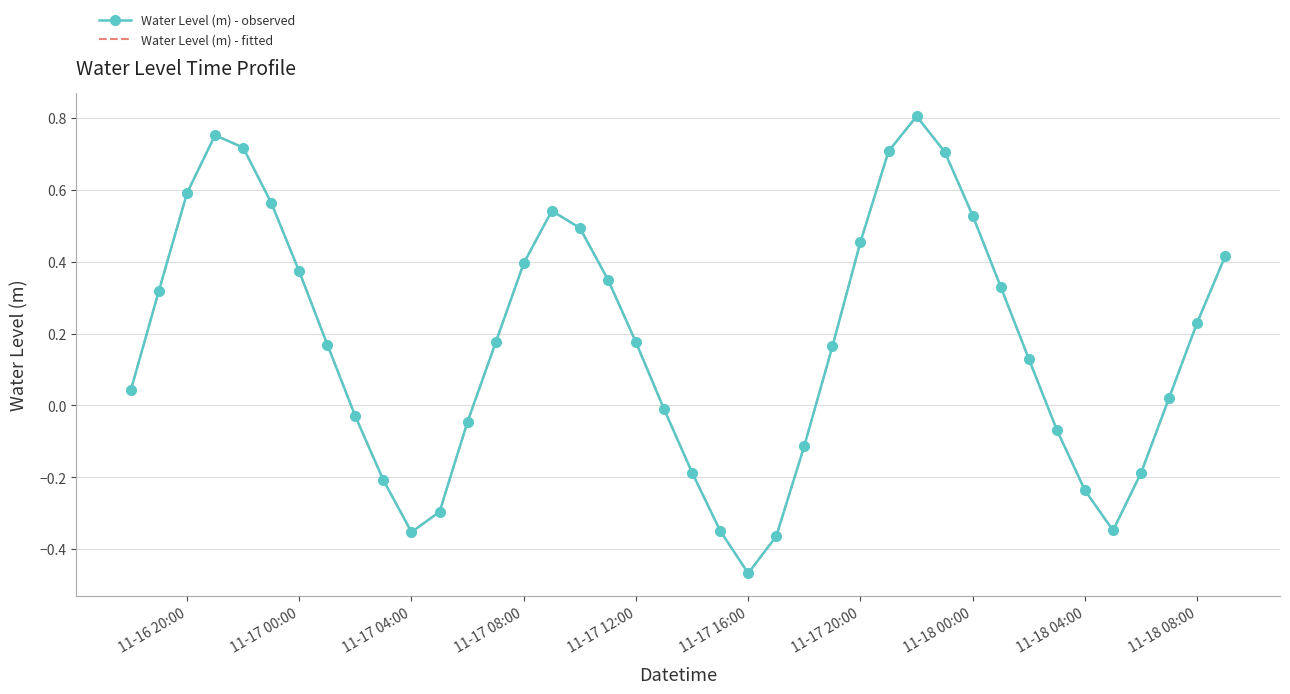

What is the average value of the Water Level (m) - fitted series?

0.2